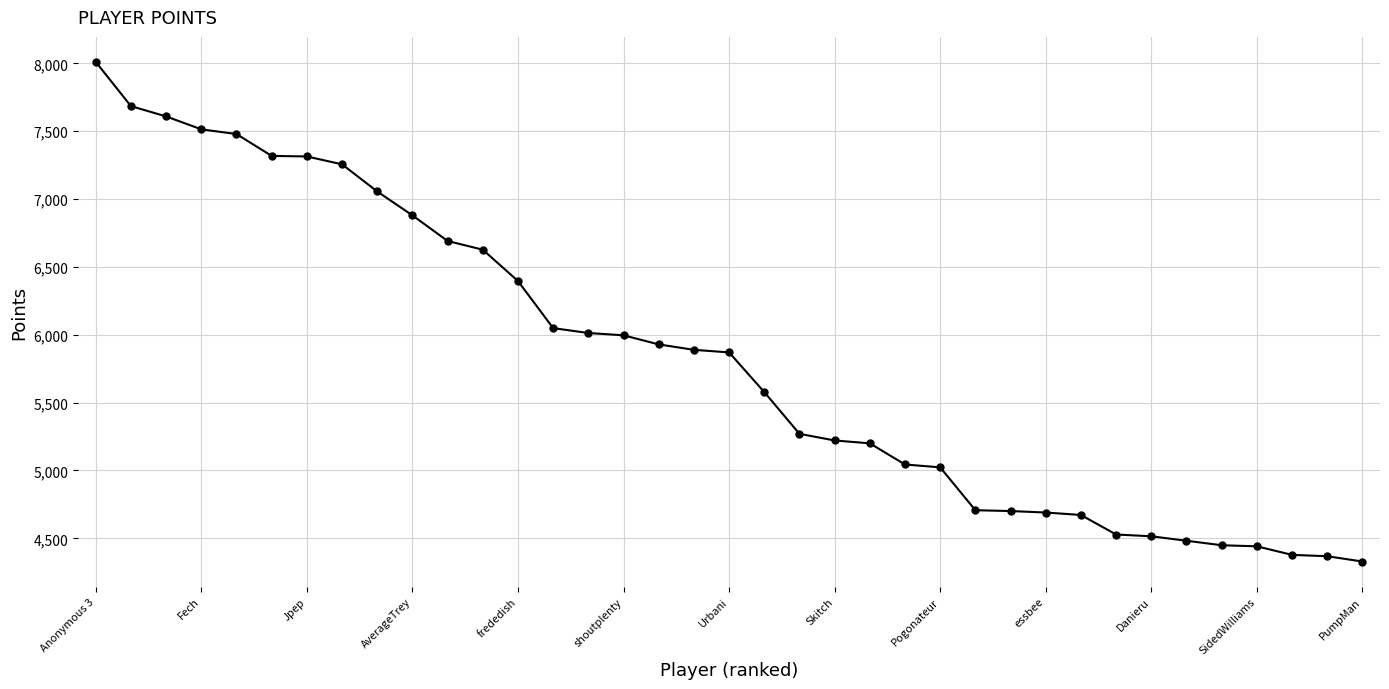

What is the difference between the maximum and second lowest values?

3643